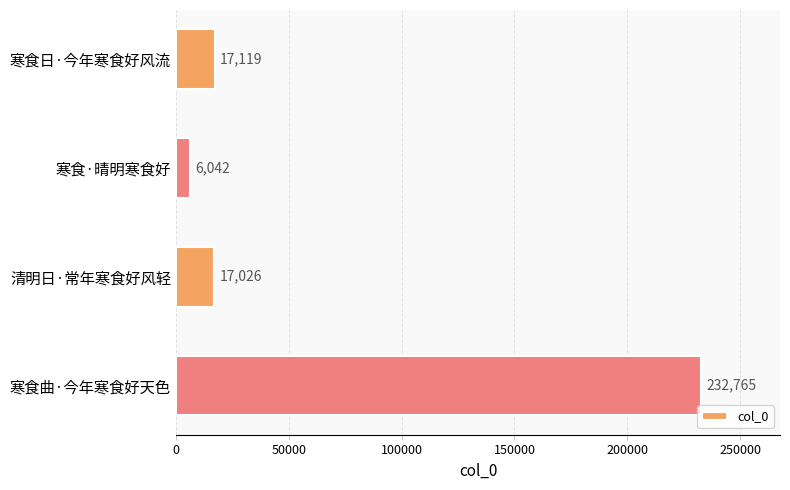

Does the chart contain stacked bars?

No